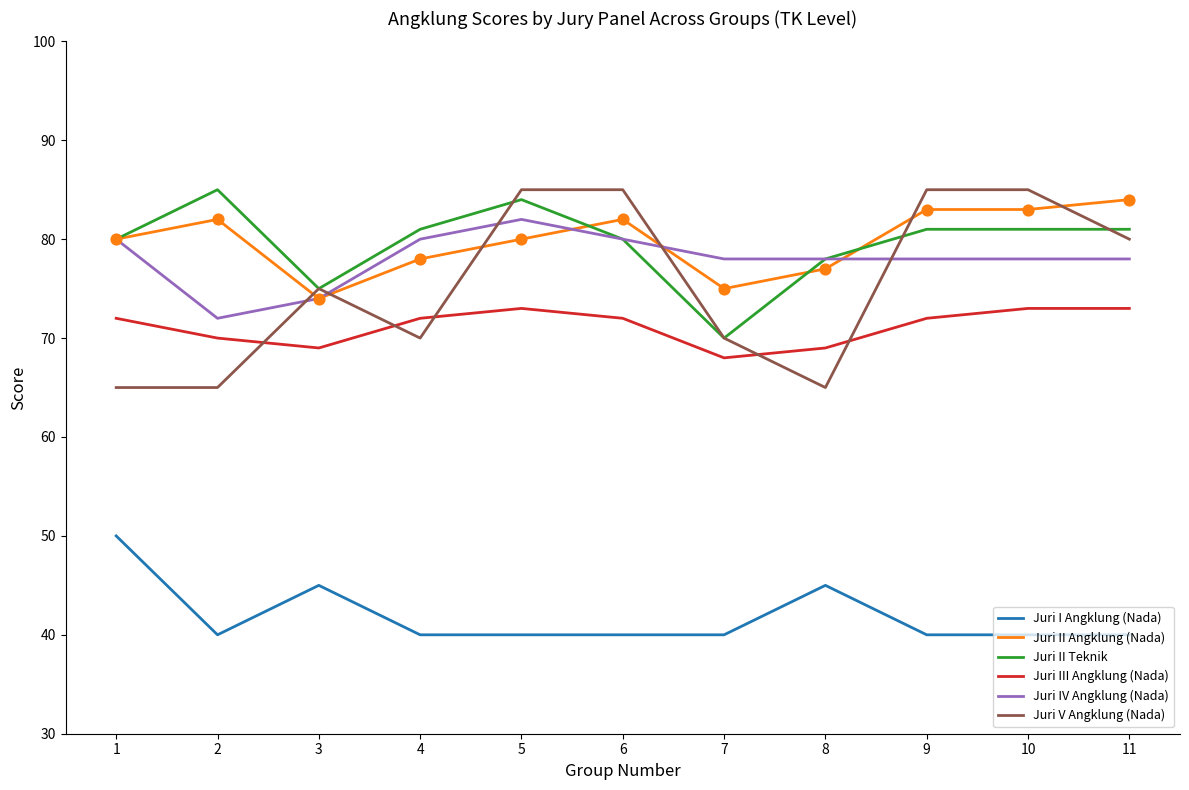

At how many categories does at least one series exceed 61?

11